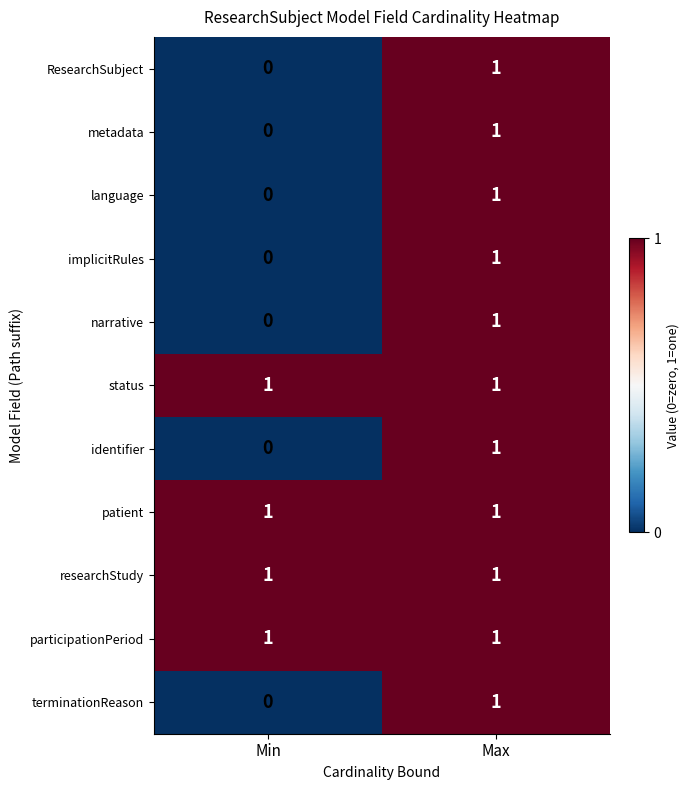

What is the greatest value displayed?

1